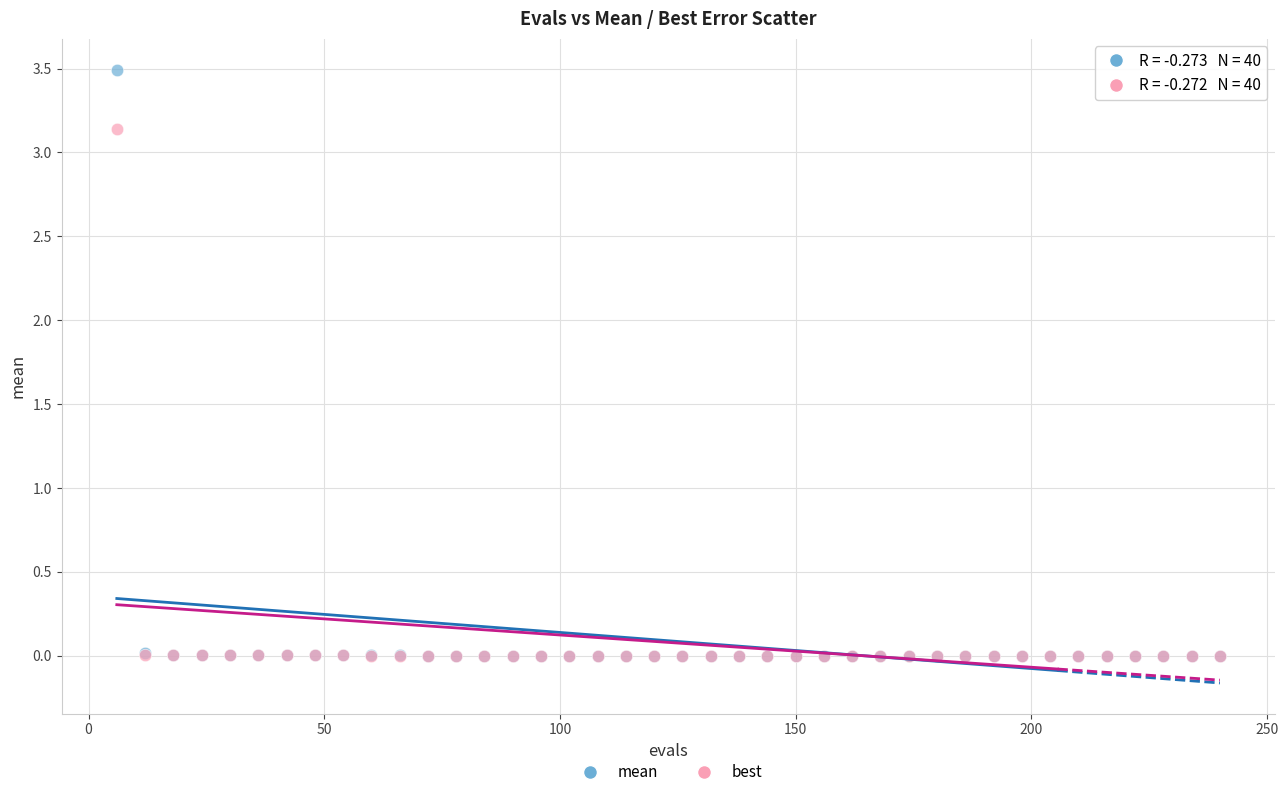

Which series has the largest Y range (max minus min)?

mean